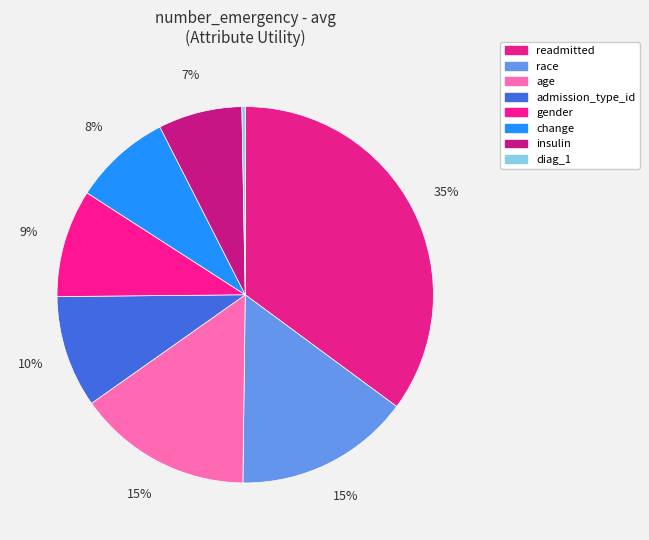

How many slices are in this pie chart?

8